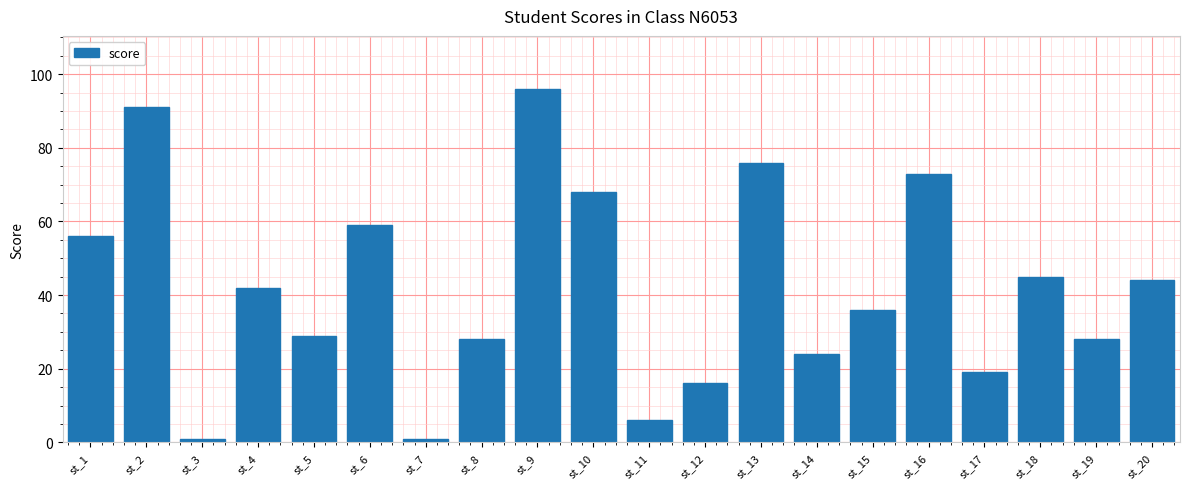

What is the change in value from st_10 to st_17?

-49